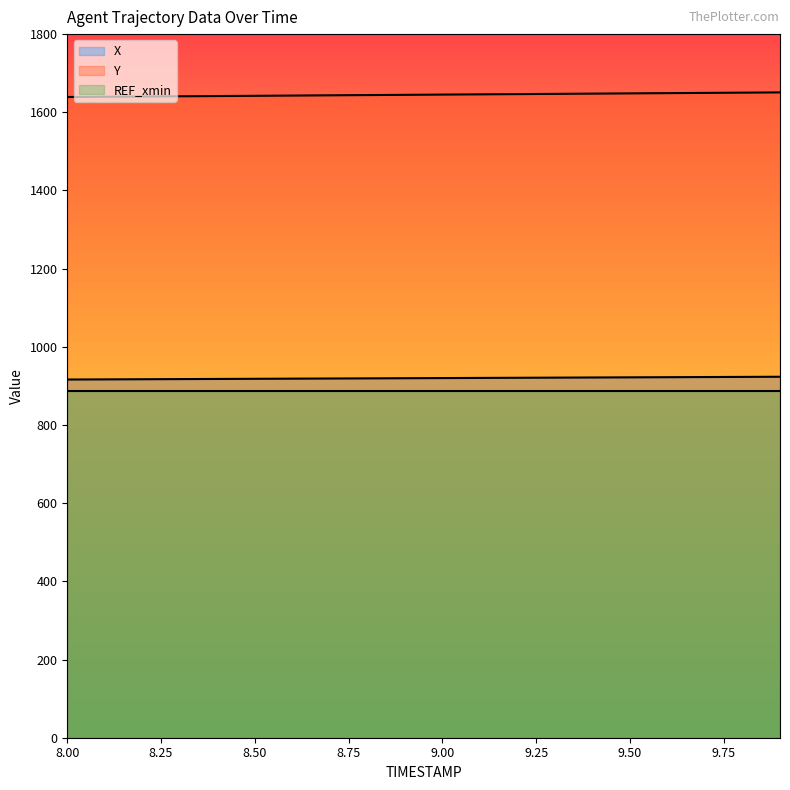

Does the chart display data point markers on the line(s)?

No